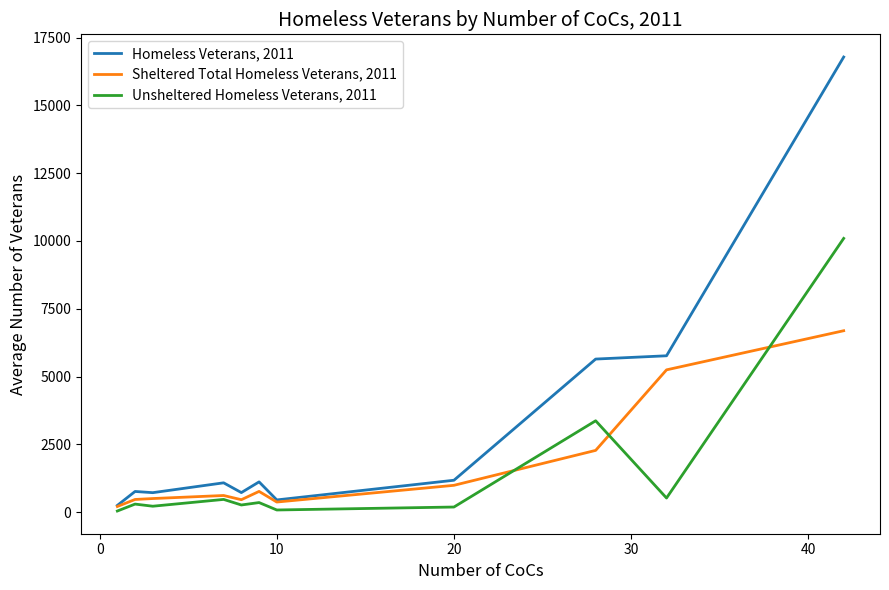

True or false: Unsheltered Homeless Veterans, 2011 and Homeless Veterans, 2011 intersect in this chart.

False